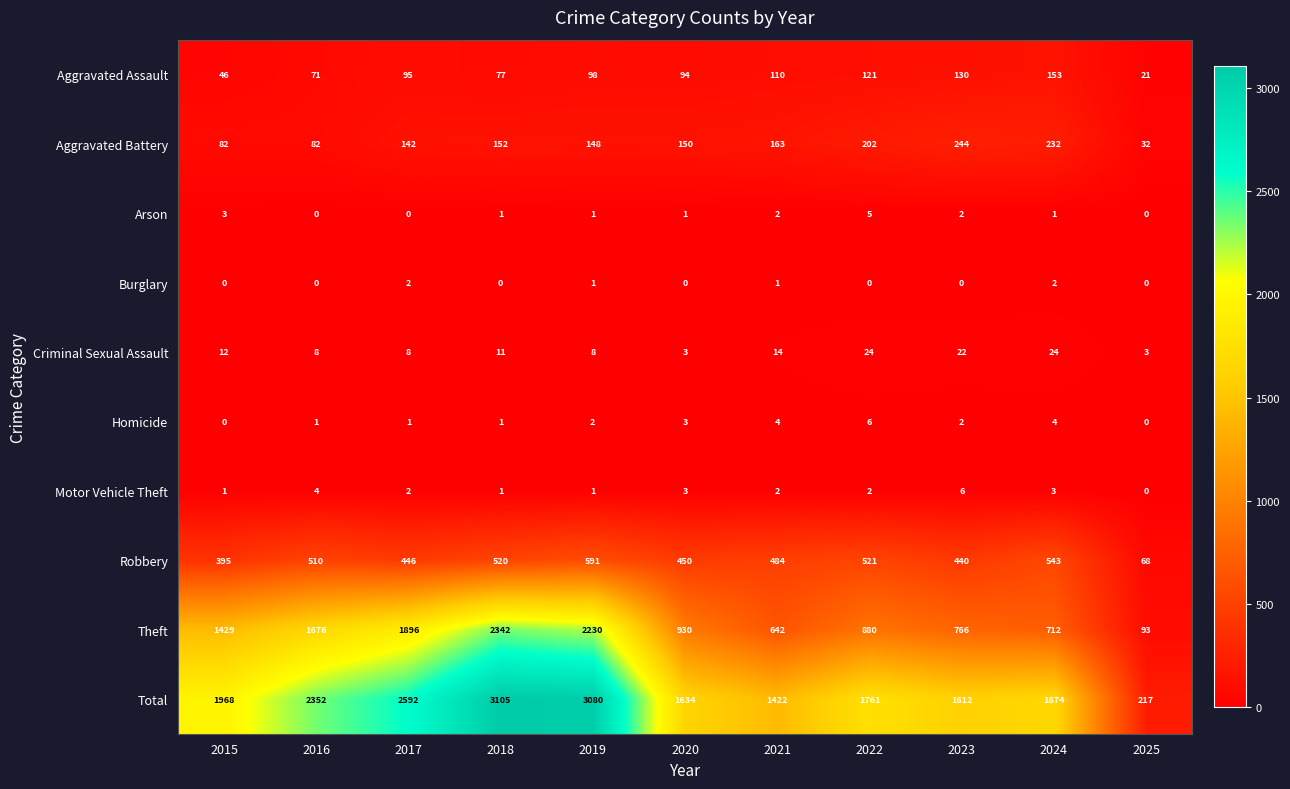

At which label is Robbery closest to 329?

2015